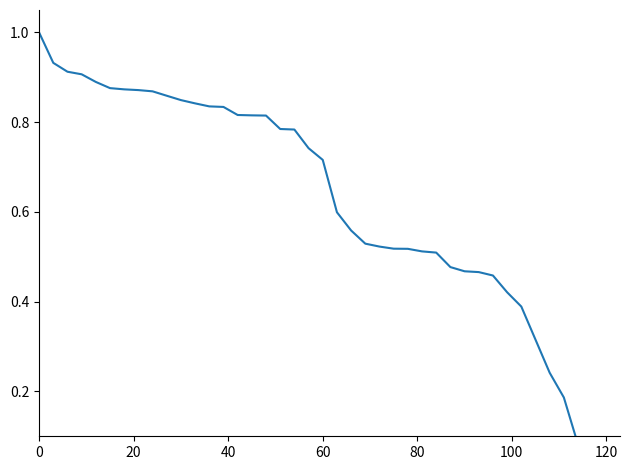

Is this an area chart (filled region under the line)?

No